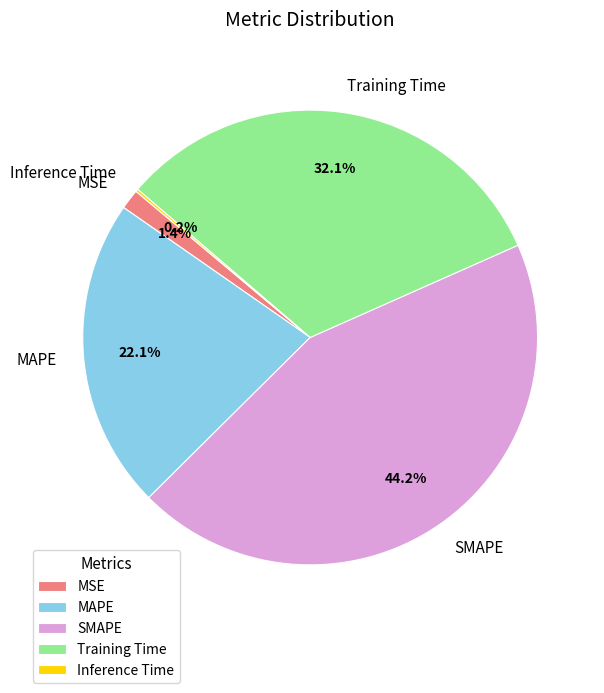

Is MAPE the majority of the pie?

No